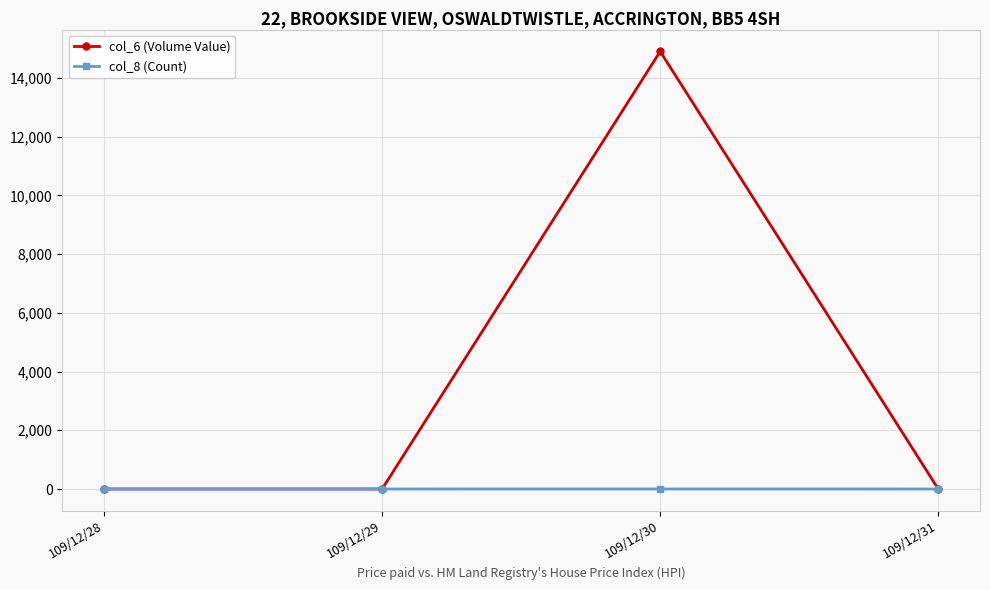

The value of col_6 (Volume Value) at 109/12/29 is 5820. True or false?

False